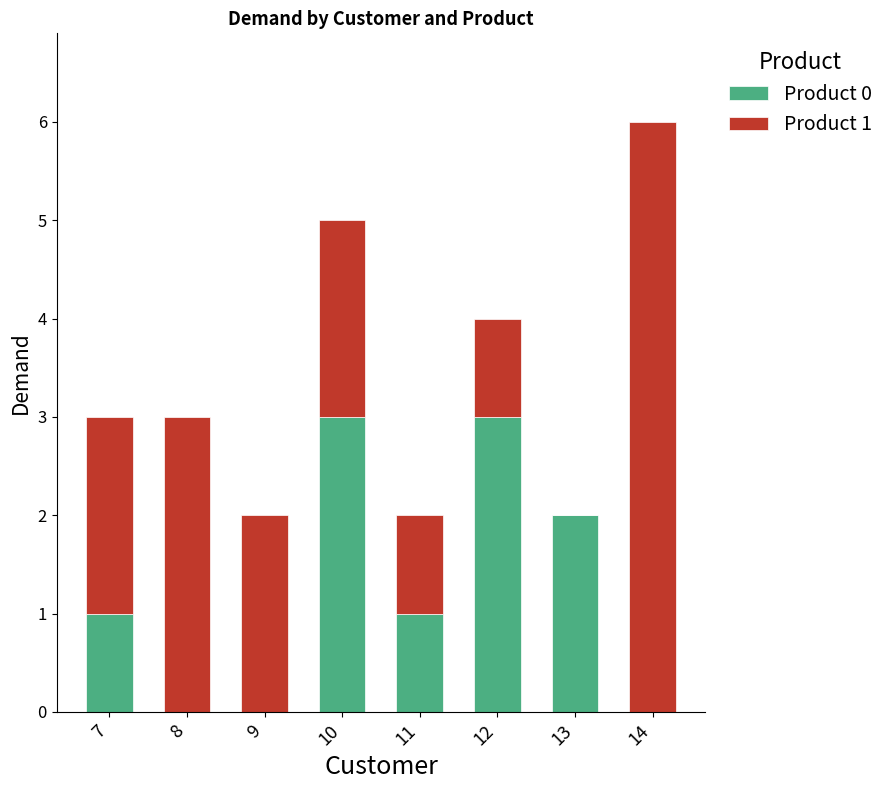

What is the difference between the Product 0 values at 12 and 13?

1